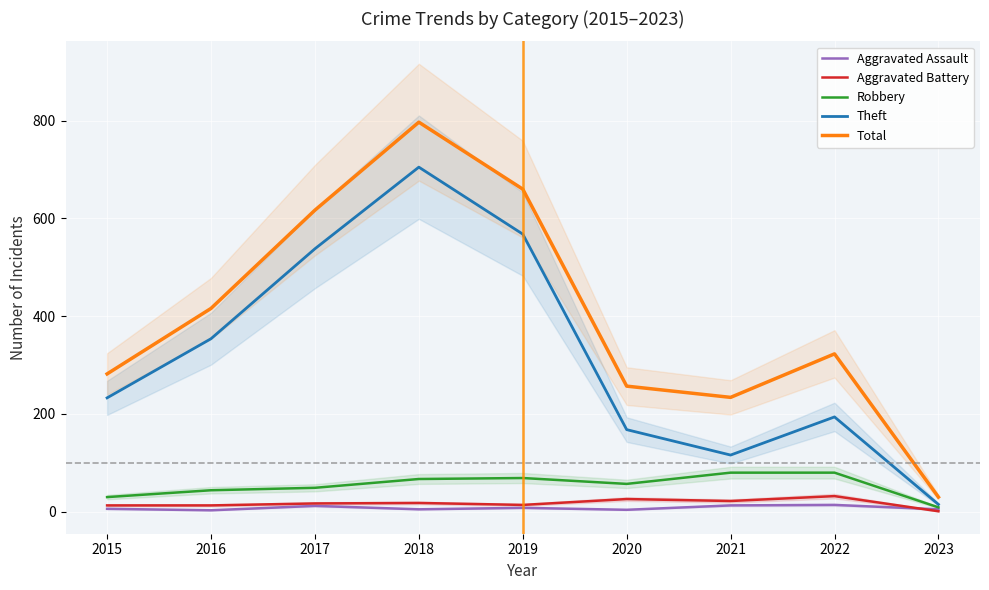

What is the maximum value for Aggravated Battery?

32